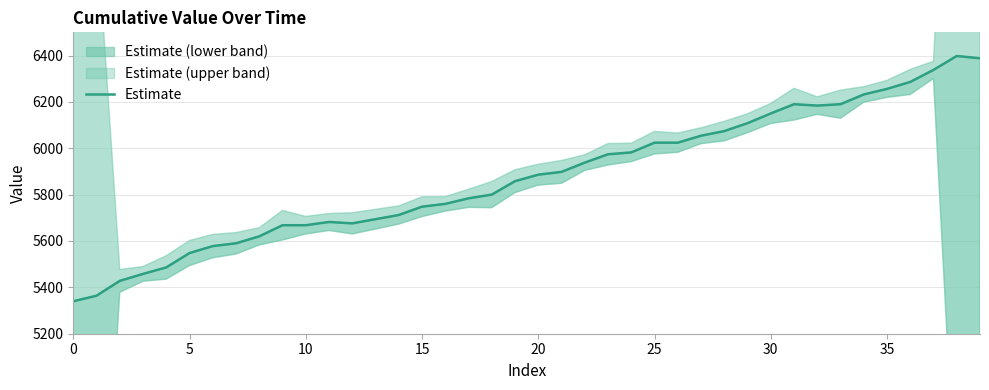

What is the value of the 24th point from the left?

5974